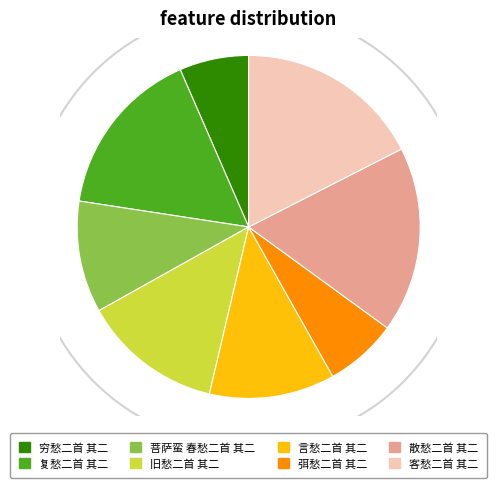

Combined, do 复愁二首 其二 and 穷愁二首 其二 account for over 50%?

No